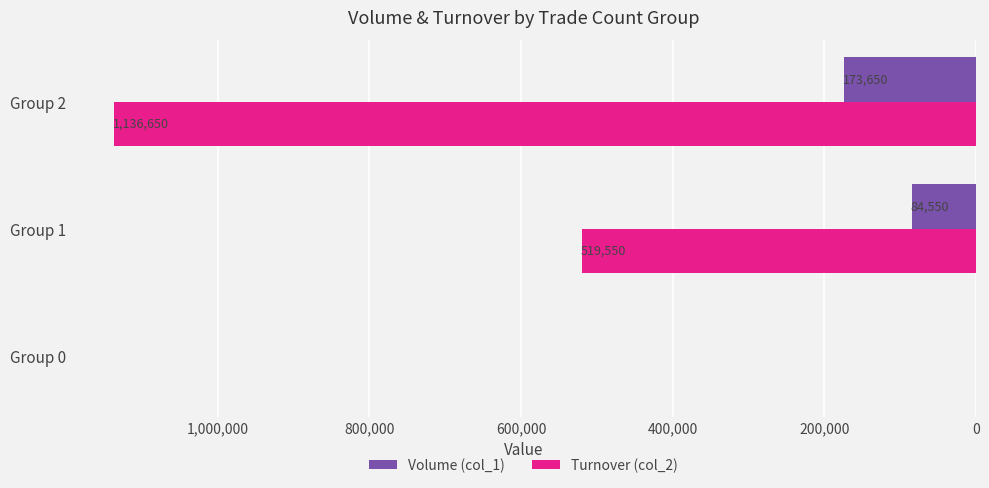

Where is Turnover (col_2) nearest to the value 568325?

Group 1